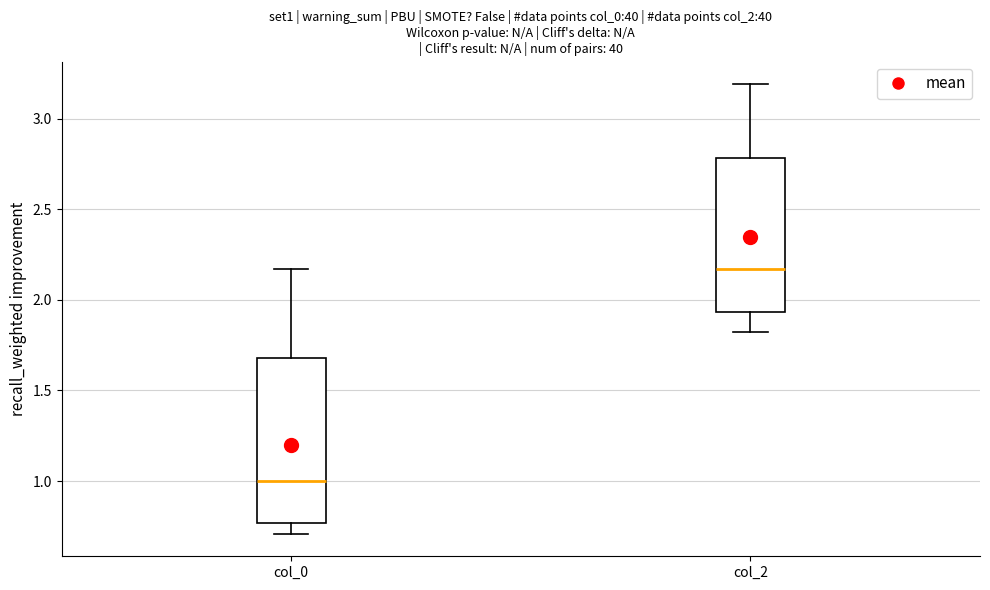

Reading left to right, transcribe this box plot: for each box, give where its median line is, the range the box spans, and where its two whiskers end, as read against the y-axis. The values are not printed on the chart, so give them approximately, as read against the axis.

col_0: median 1.00, box 0.75 to 1.70, whiskers 0.70 to 2.15
col_2: median 2.15, box 1.95 to 2.80, whiskers 1.80 to 3.20